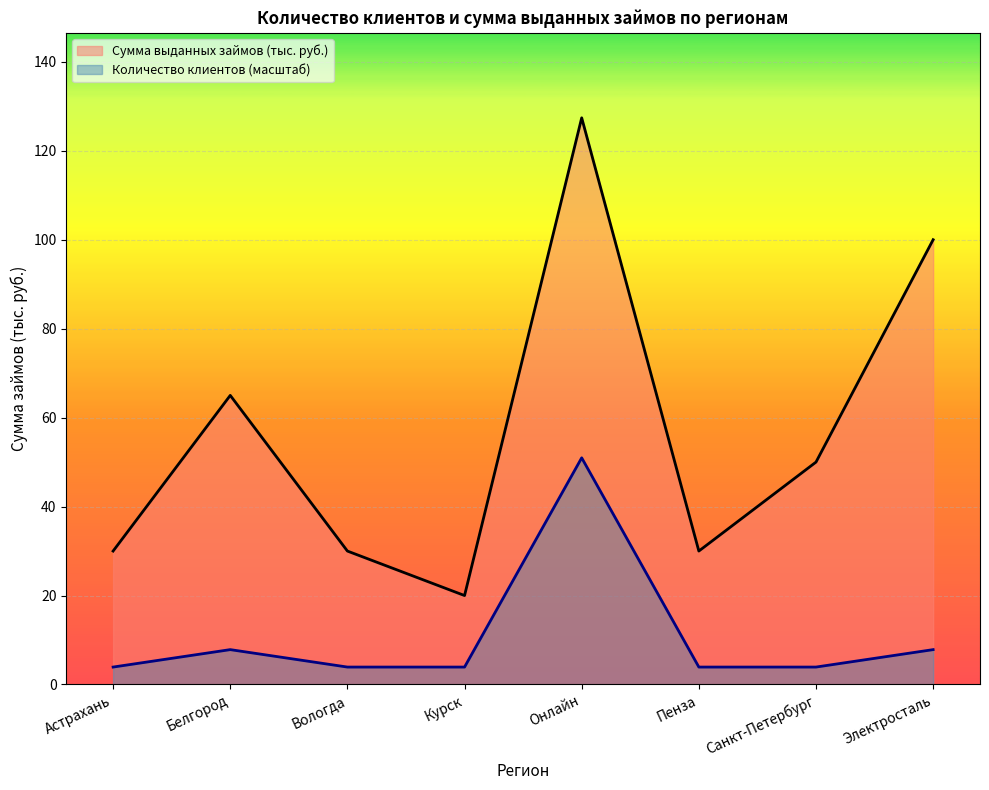

Which category has the highest value in the Количество клиентов series?

Онлайн